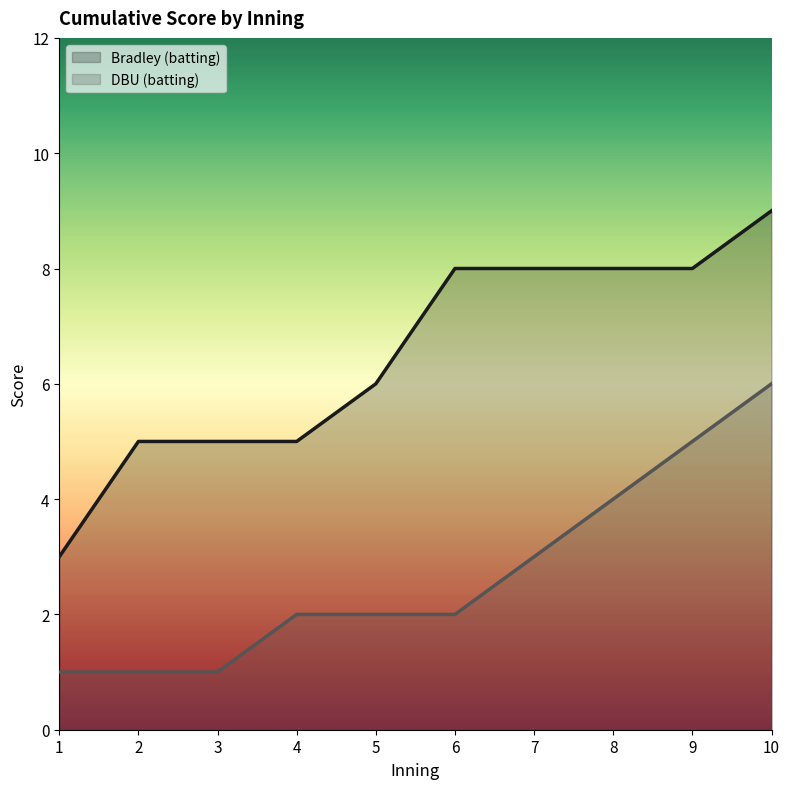

How many categories are shown in the chart?

10